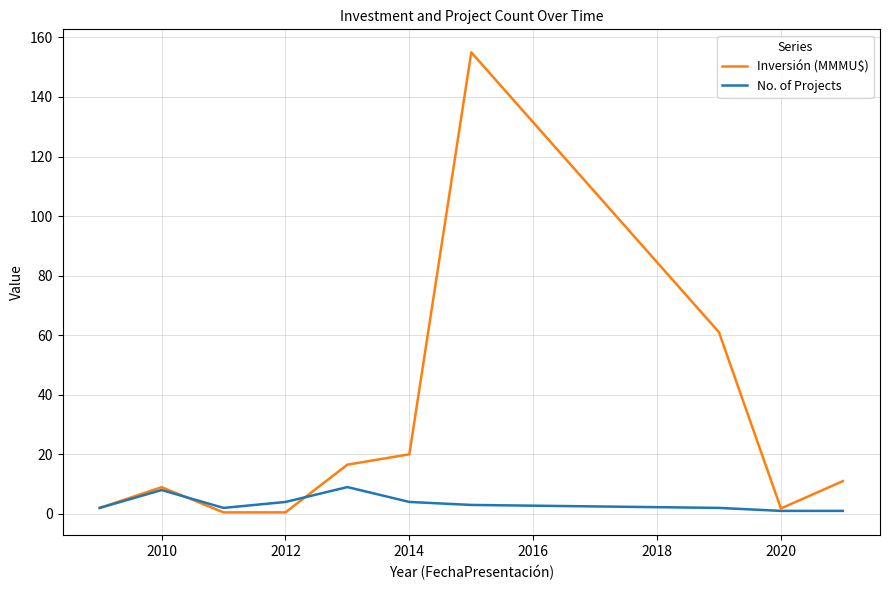

List the series in order of their peak value, lowest first.

No. of Projects, Inversión (MMMU$)